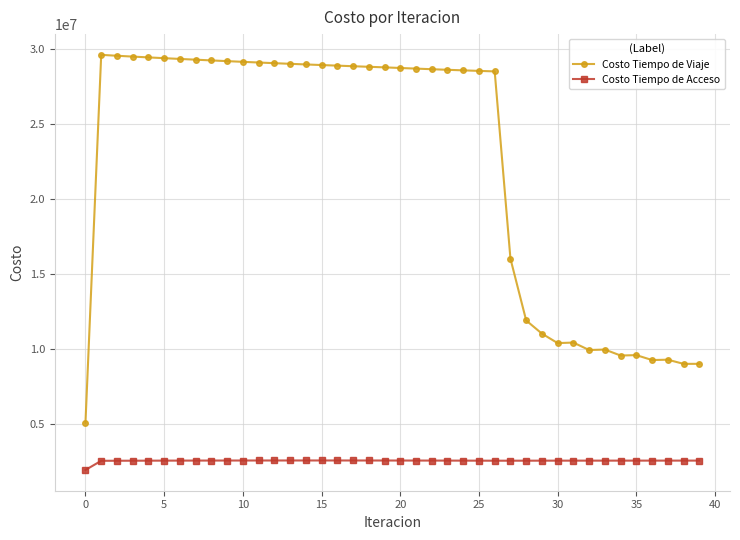

What is the maximum value shown in the chart?

29576531.7